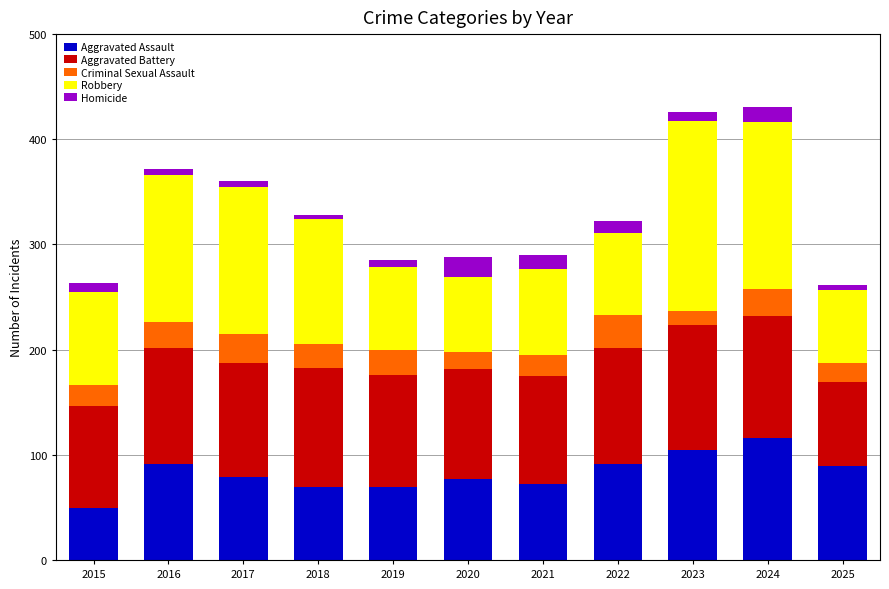

True or false: Aggravated Assault has a value of 122 at 2021.

False